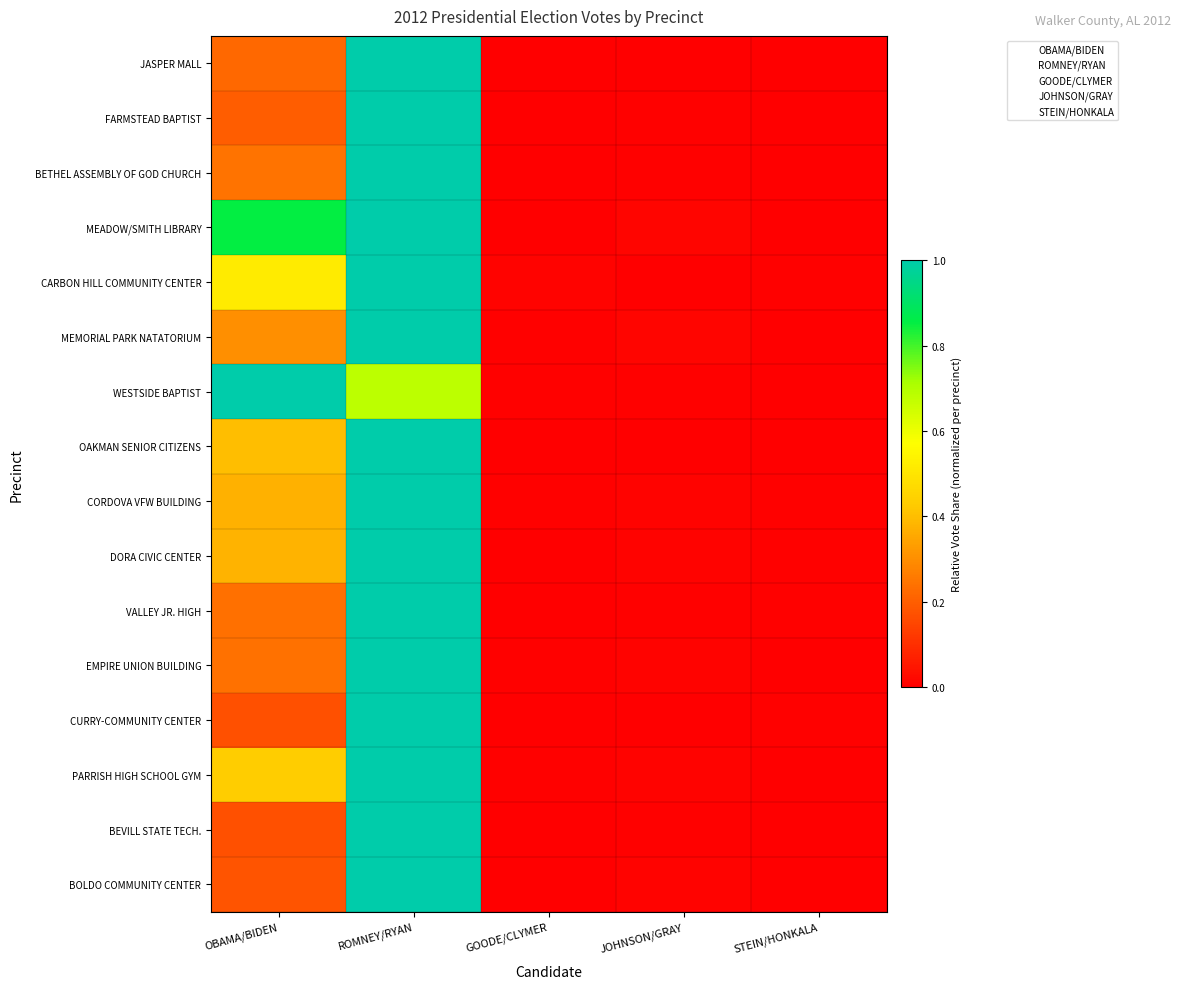

Reading left to right, what are all the values shown in this chart?

JASPER MALL: OBAMA/BIDEN=0.2	ROMNEY/RYAN=1.0	GOODE/CLYMER=0.0	JOHNSON/GRAY=0.0	STEIN/HONKALA=0.0
FARMSTEAD BAPTIST: OBAMA/BIDEN=0.2	ROMNEY/RYAN=1.0	GOODE/CLYMER=0.0	JOHNSON/GRAY=0.0	STEIN/HONKALA=0.0
BETHEL ASSEMBLY OF GOD CHURCH: OBAMA/BIDEN=0.2	ROMNEY/RYAN=1.0	GOODE/CLYMER=0.0	JOHNSON/GRAY=0.0	STEIN/HONKALA=0.0
MEADOW/SMITH LIBRARY: OBAMA/BIDEN=0.9	ROMNEY/RYAN=1.0	GOODE/CLYMER=0.0	JOHNSON/GRAY=0.0	STEIN/HONKALA=0.0
CARBON HILL COMMUNITY CENTER: OBAMA/BIDEN=0.5	ROMNEY/RYAN=1.0	GOODE/CLYMER=0.0	JOHNSON/GRAY=0.0	STEIN/HONKALA=0.0
MEMORIAL PARK NATATORIUM: OBAMA/BIDEN=0.3	ROMNEY/RYAN=1.0	GOODE/CLYMER=0.0	JOHNSON/GRAY=0.0	STEIN/HONKALA=0.0
WESTSIDE BAPTIST: OBAMA/BIDEN=1.0	ROMNEY/RYAN=0.7	GOODE/CLYMER=0.0	JOHNSON/GRAY=0.0	STEIN/HONKALA=0.0
OAKMAN SENIOR CITIZENS: OBAMA/BIDEN=0.4	ROMNEY/RYAN=1.0	GOODE/CLYMER=0.0	JOHNSON/GRAY=0.0	STEIN/HONKALA=0.0
CORDOVA VFW BUILDING: OBAMA/BIDEN=0.4	ROMNEY/RYAN=1.0	GOODE/CLYMER=0.0	JOHNSON/GRAY=0.0	STEIN/HONKALA=0.0
DORA CIVIC CENTER: OBAMA/BIDEN=0.4	ROMNEY/RYAN=1.0	GOODE/CLYMER=0.0	JOHNSON/GRAY=0.0	STEIN/HONKALA=0.0
VALLEY JR. HIGH: OBAMA/BIDEN=0.2	ROMNEY/RYAN=1.0	GOODE/CLYMER=0.0	JOHNSON/GRAY=0.0	STEIN/HONKALA=0.0
EMPIRE UNION BUILDING: OBAMA/BIDEN=0.2	ROMNEY/RYAN=1.0	GOODE/CLYMER=0.0	JOHNSON/GRAY=0.0	STEIN/HONKALA=0.0
CURRY-COMMUNITY CENTER: OBAMA/BIDEN=0.2	ROMNEY/RYAN=1.0	GOODE/CLYMER=0.0	JOHNSON/GRAY=0.0	STEIN/HONKALA=0.0
PARRISH HIGH SCHOOL GYM: OBAMA/BIDEN=0.4	ROMNEY/RYAN=1.0	GOODE/CLYMER=0.0	JOHNSON/GRAY=0.0	STEIN/HONKALA=0.0
BEVILL STATE TECH.: OBAMA/BIDEN=0.2	ROMNEY/RYAN=1.0	GOODE/CLYMER=0.0	JOHNSON/GRAY=0.0	STEIN/HONKALA=0.0
BOLDO COMMUNITY CENTER: OBAMA/BIDEN=0.2	ROMNEY/RYAN=1.0	GOODE/CLYMER=0.0	JOHNSON/GRAY=0.0	STEIN/HONKALA=0.0